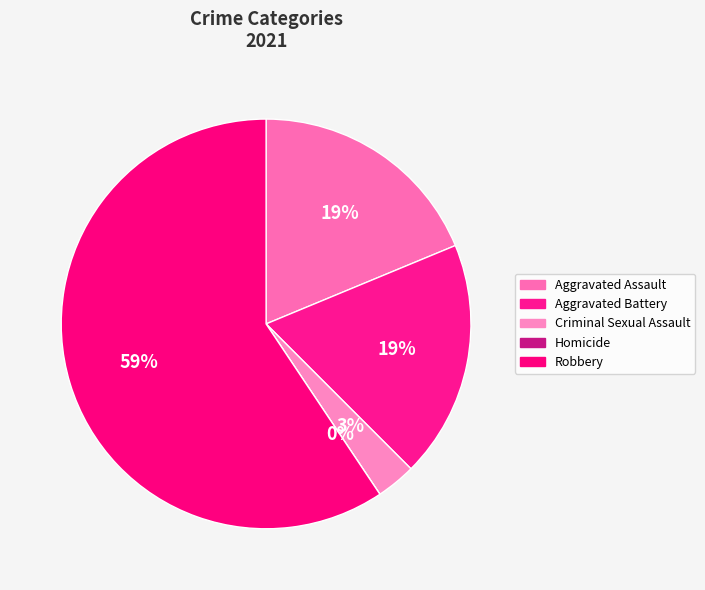

Which slice is the largest?

Robbery